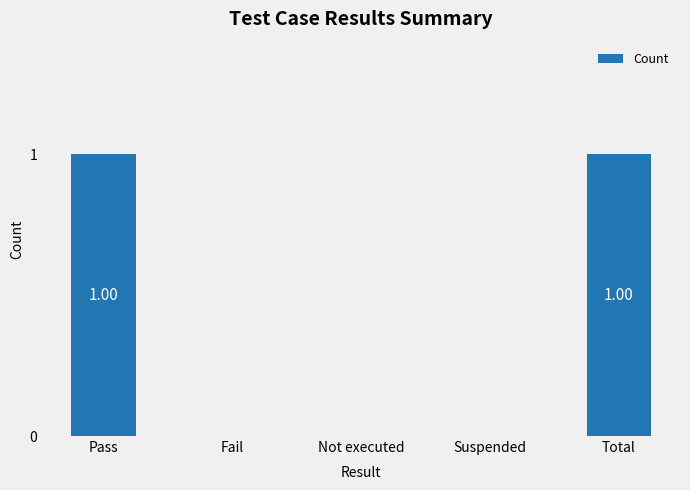

Which has a higher value, Fail or Total?

Total